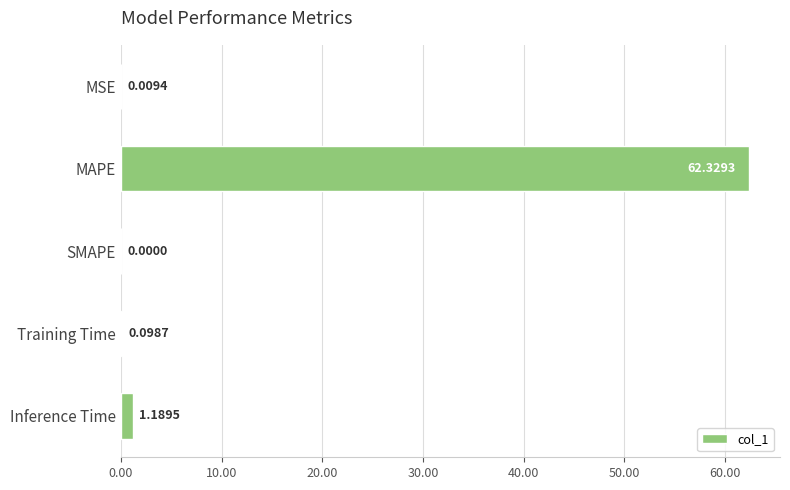

What is the sum of all values?

63.6